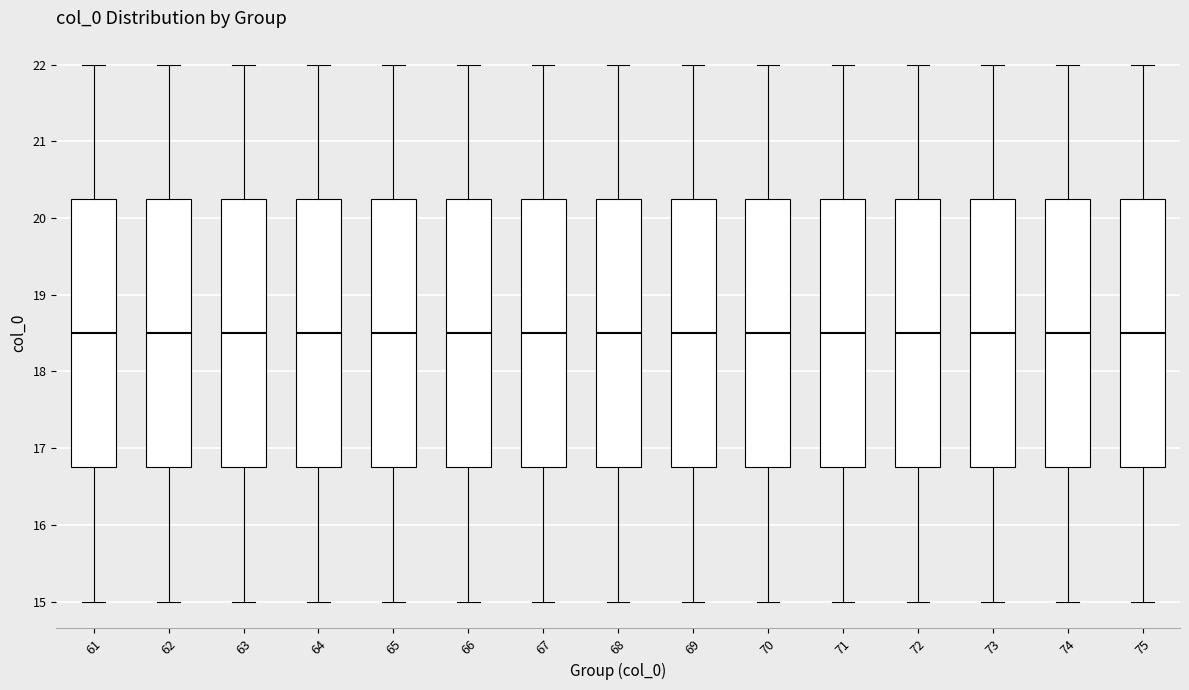

Reading left to right, transcribe this box plot: for each box, give where its median line is, the range the box spans, and where its two whiskers end, as read against the y-axis. The values are not printed on the chart, so give them approximately, as read against the axis.

61: median 18.5, box 16.8 to 20.3, whiskers 15.0 to 22.0
62: median 18.5, box 16.8 to 20.3, whiskers 15.0 to 22.0
63: median 18.5, box 16.8 to 20.3, whiskers 15.0 to 22.0
64: median 18.5, box 16.8 to 20.3, whiskers 15.0 to 22.0
65: median 18.5, box 16.8 to 20.3, whiskers 15.0 to 22.0
66: median 18.5, box 16.8 to 20.3, whiskers 15.0 to 22.0
67: median 18.5, box 16.8 to 20.3, whiskers 15.0 to 22.0
68: median 18.5, box 16.8 to 20.3, whiskers 15.0 to 22.0
69: median 18.5, box 16.8 to 20.3, whiskers 15.0 to 22.0
70: median 18.5, box 16.8 to 20.3, whiskers 15.0 to 22.0
71: median 18.5, box 16.8 to 20.3, whiskers 15.0 to 22.0
72: median 18.5, box 16.8 to 20.3, whiskers 15.0 to 22.0
73: median 18.5, box 16.8 to 20.3, whiskers 15.0 to 22.0
74: median 18.5, box 16.8 to 20.3, whiskers 15.0 to 22.0
75: median 18.5, box 16.8 to 20.3, whiskers 15.0 to 22.0